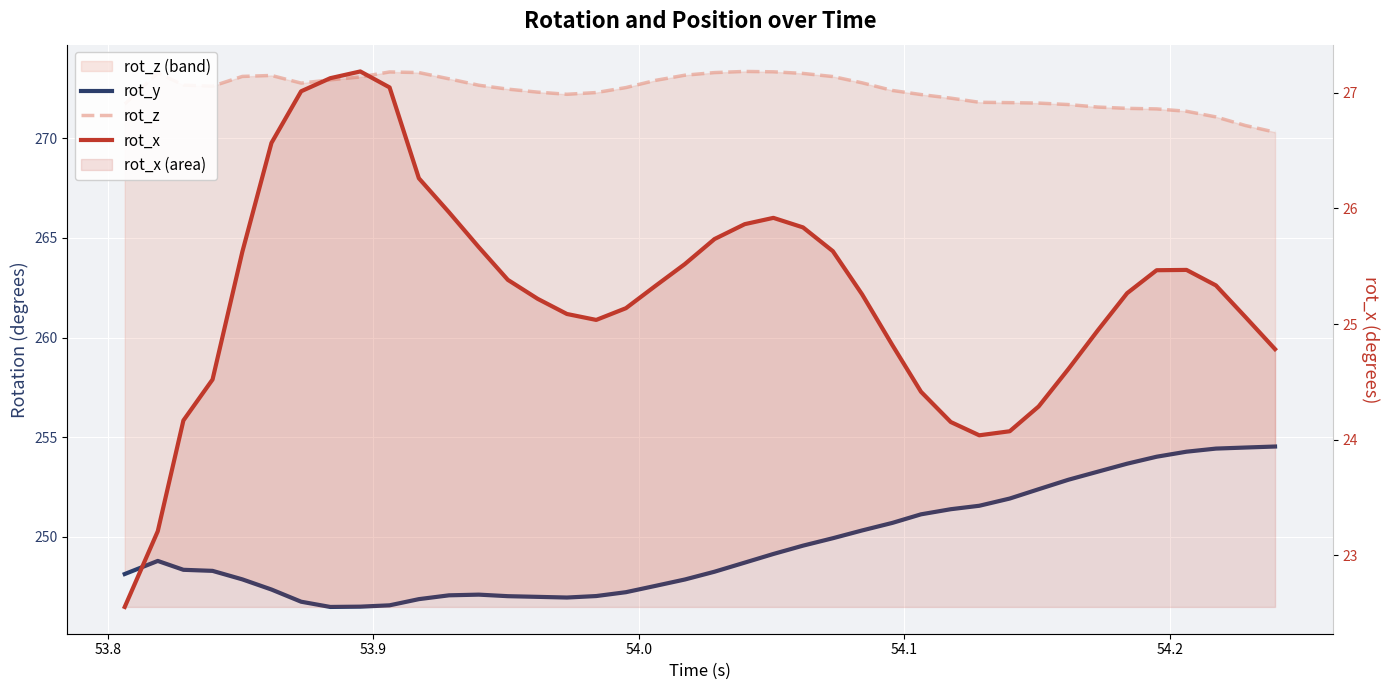

What is the sum of all rot_x values?

1010.6